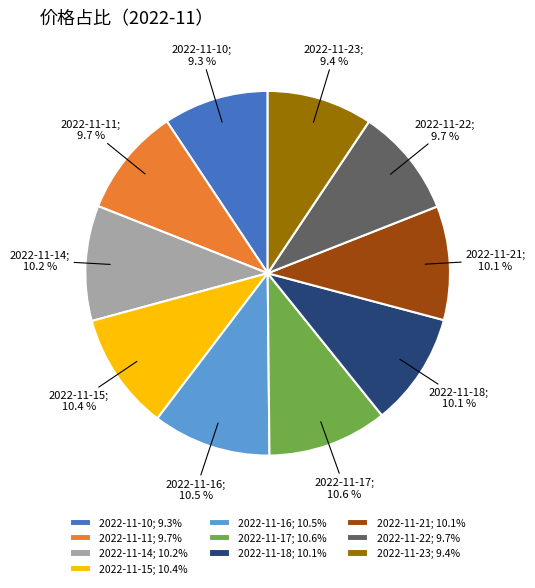

How much of the chart is everything except 2022-11-23?

90.6%